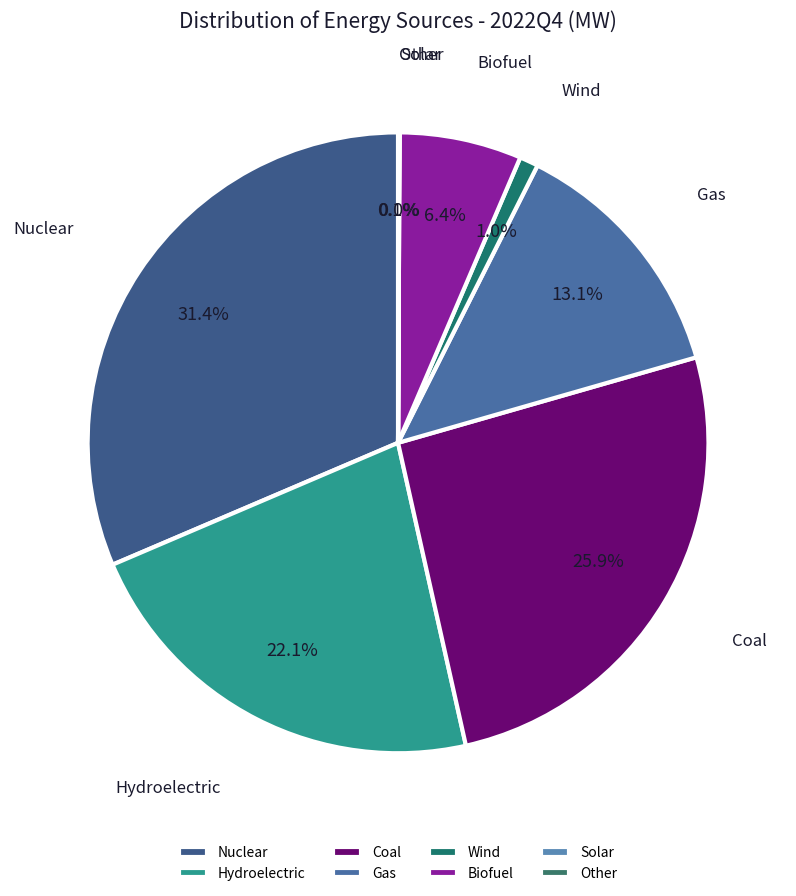

How much of the chart is everything except Coal?

74.1%